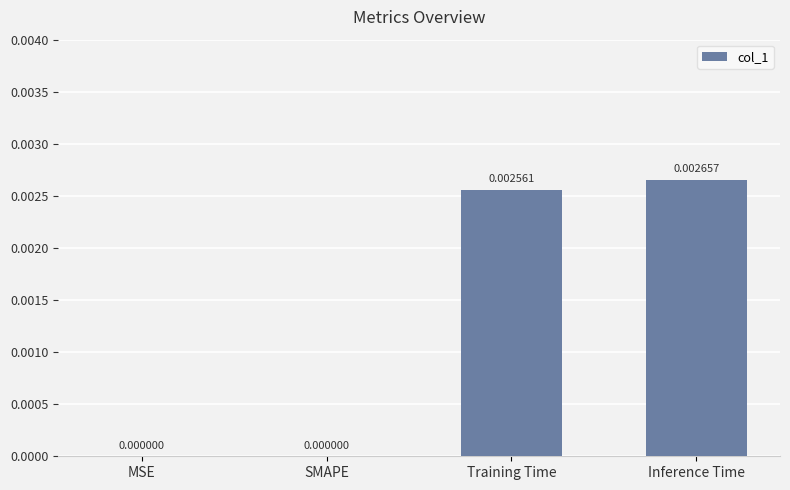

Which category has the highest value across all series?

Inference Time